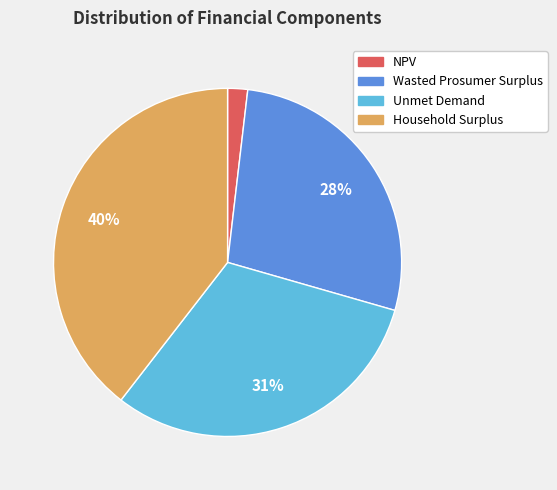

Do Unmet Demand and NPV together represent more than half of the pie?

No